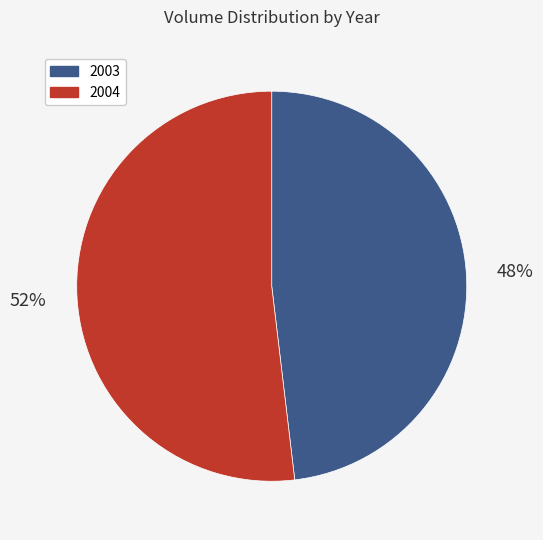

The 2003 slice represents 36% of the pie. True or false?

False